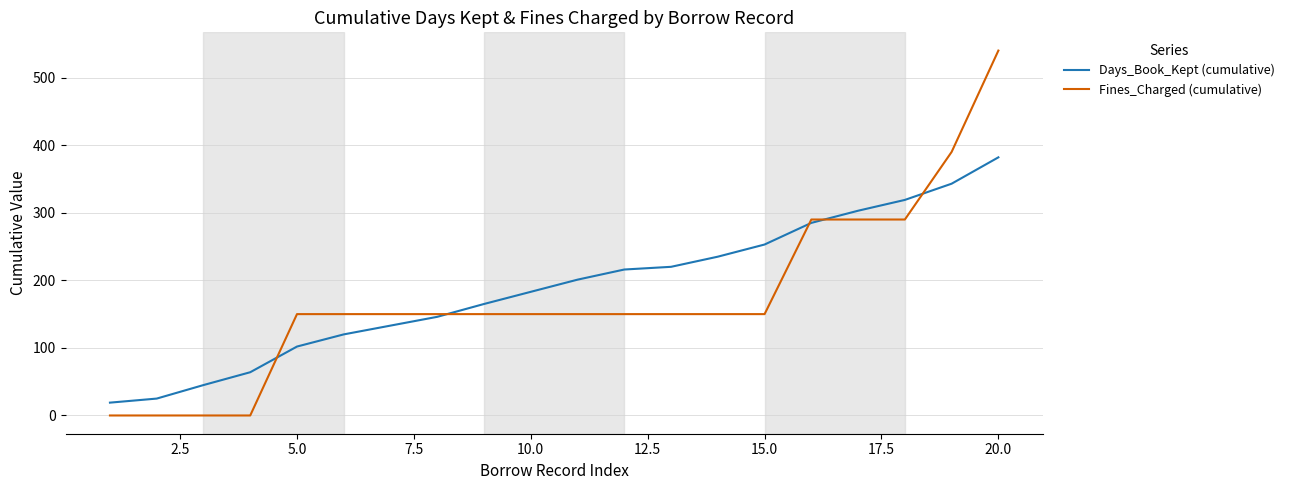

Rank the series by their maximum value, from highest to lowest.

Fines_Charged (cumulative), Days_Book_Kept (cumulative)